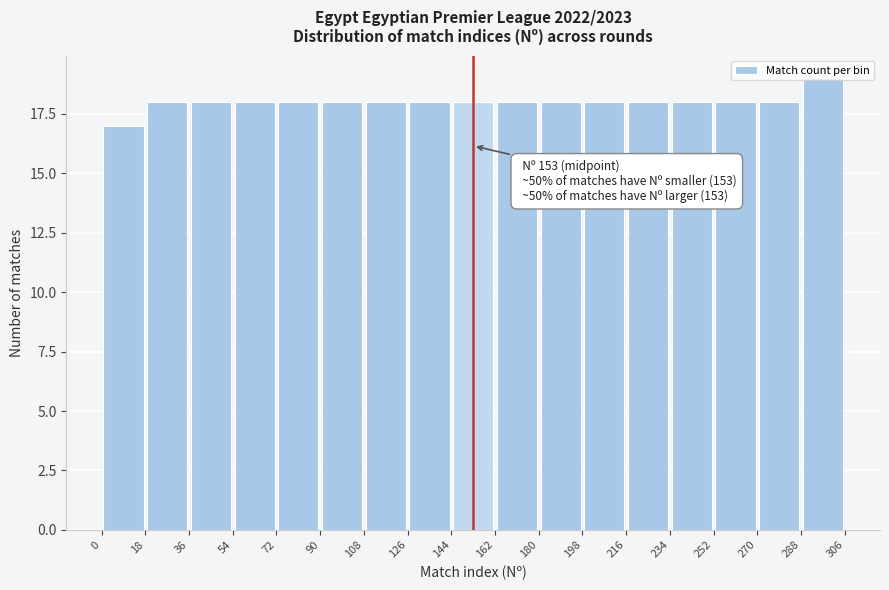

Over which range of the x-axis is the bar tallest?

288 to 306